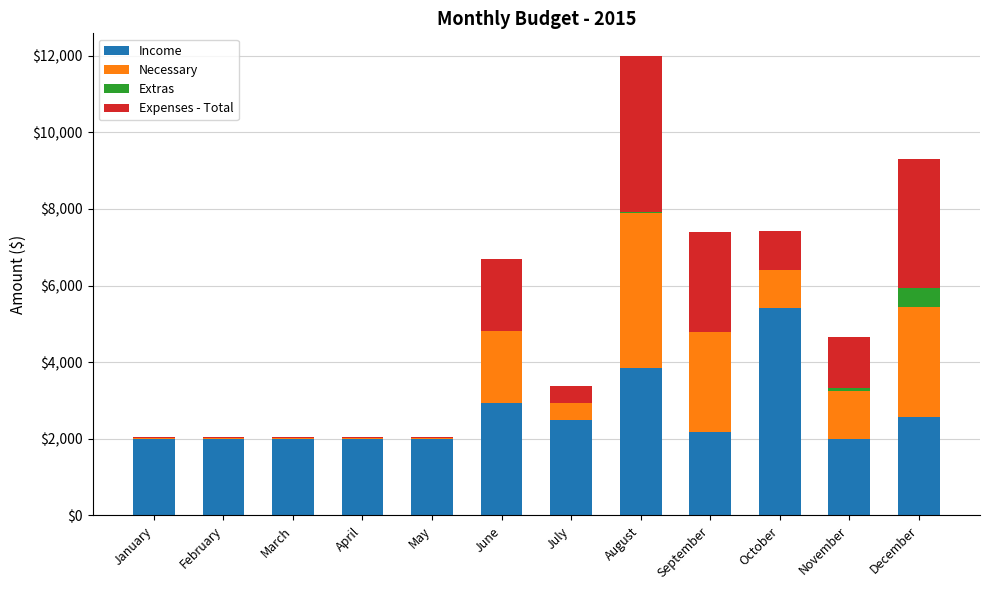

True or false: Income has a value of 2000.0 at January.

True